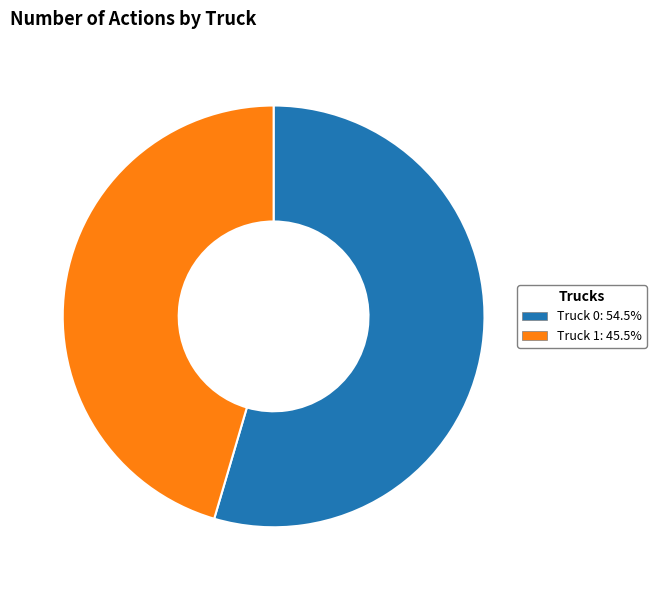

True or false: Truck 1 accounts for 39% of the total.

False